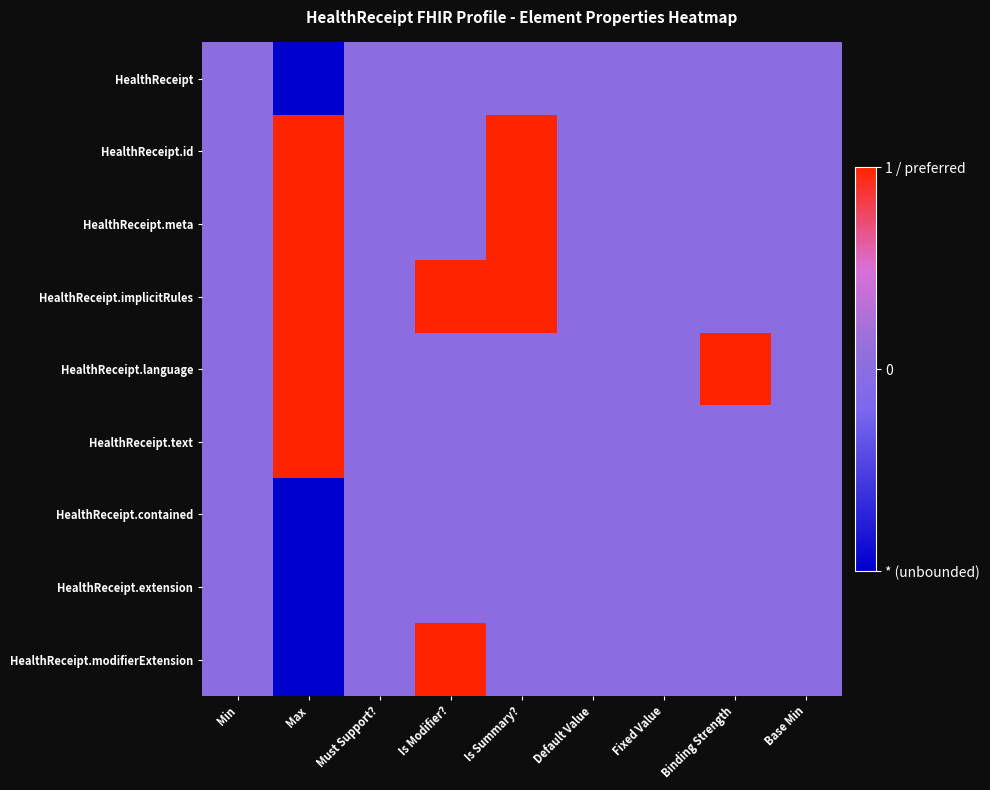

Reading left to right, what are all the values shown in this chart?

HealthReceipt: Min=0	Max=-1	Must Support?=0	Is Modifier?=0	Is Summary?=0	Default Value=0	Fixed Value=0	Binding Strength=0	Base Min=0
HealthReceipt.id: Min=0	Max=1	Must Support?=0	Is Modifier?=0	Is Summary?=1	Default Value=0	Fixed Value=0	Binding Strength=0	Base Min=0
HealthReceipt.meta: Min=0	Max=1	Must Support?=0	Is Modifier?=0	Is Summary?=1	Default Value=0	Fixed Value=0	Binding Strength=0	Base Min=0
HealthReceipt.implicitRules: Min=0	Max=1	Must Support?=0	Is Modifier?=1	Is Summary?=1	Default Value=0	Fixed Value=0	Binding Strength=0	Base Min=0
HealthReceipt.language: Min=0	Max=1	Must Support?=0	Is Modifier?=0	Is Summary?=0	Default Value=0	Fixed Value=0	Binding Strength=1	Base Min=0
HealthReceipt.text: Min=0	Max=1	Must Support?=0	Is Modifier?=0	Is Summary?=0	Default Value=0	Fixed Value=0	Binding Strength=0	Base Min=0
HealthReceipt.contained: Min=0	Max=-1	Must Support?=0	Is Modifier?=0	Is Summary?=0	Default Value=0	Fixed Value=0	Binding Strength=0	Base Min=0
HealthReceipt.extension: Min=0	Max=-1	Must Support?=0	Is Modifier?=0	Is Summary?=0	Default Value=0	Fixed Value=0	Binding Strength=0	Base Min=0
HealthReceipt.modifierExtension: Min=0	Max=-1	Must Support?=0	Is Modifier?=1	Is Summary?=0	Default Value=0	Fixed Value=0	Binding Strength=0	Base Min=0